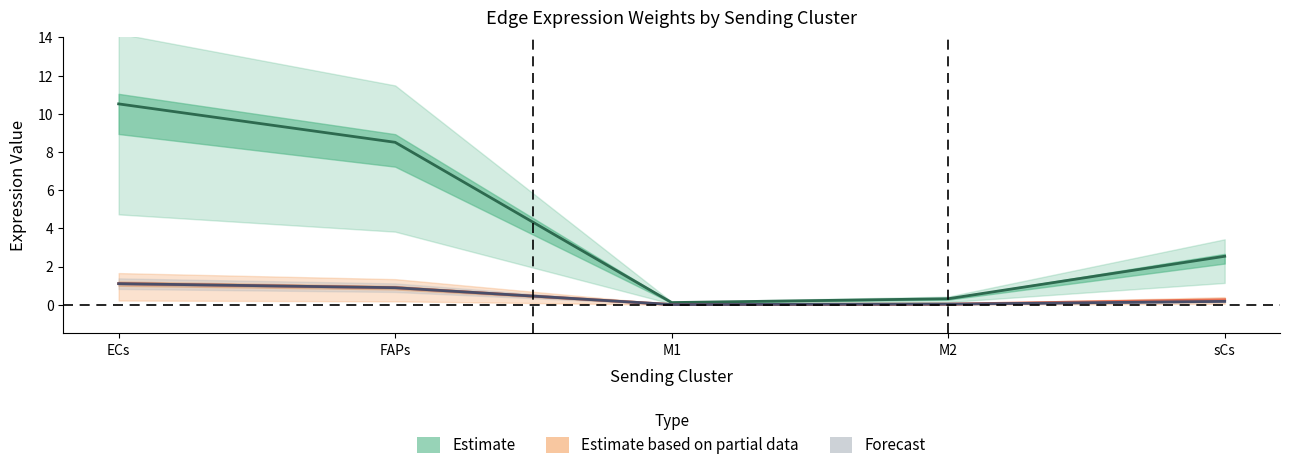

What is the label of the 4th point from the left?

M2